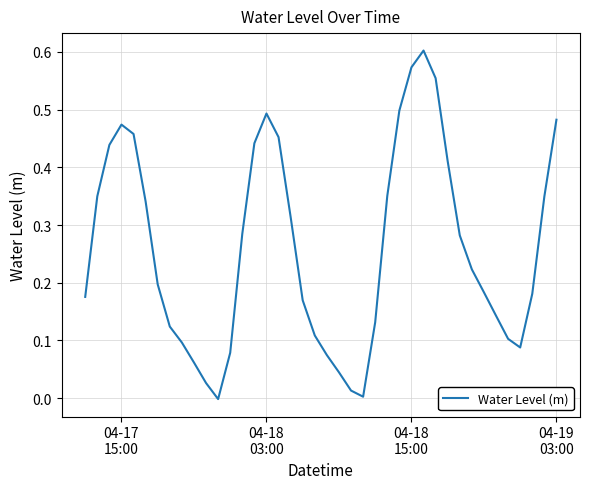

Reading left to right, list all the values displayed in this chart.

0.2	0.3	0.4	0.5	0.5	0.3	0.2	0.1	0.1	0.1	0.0	-0.0	0.1	0.3	0.4	0.5	0.5	0.3	0.2	0.1	0.1	0.0	0.0	0.0	0.1	0.4	0.5	0.6	0.6	0.6	0.4	0.3	0.2	0.2	0.1	0.1	0.1	0.2	0.3	0.5